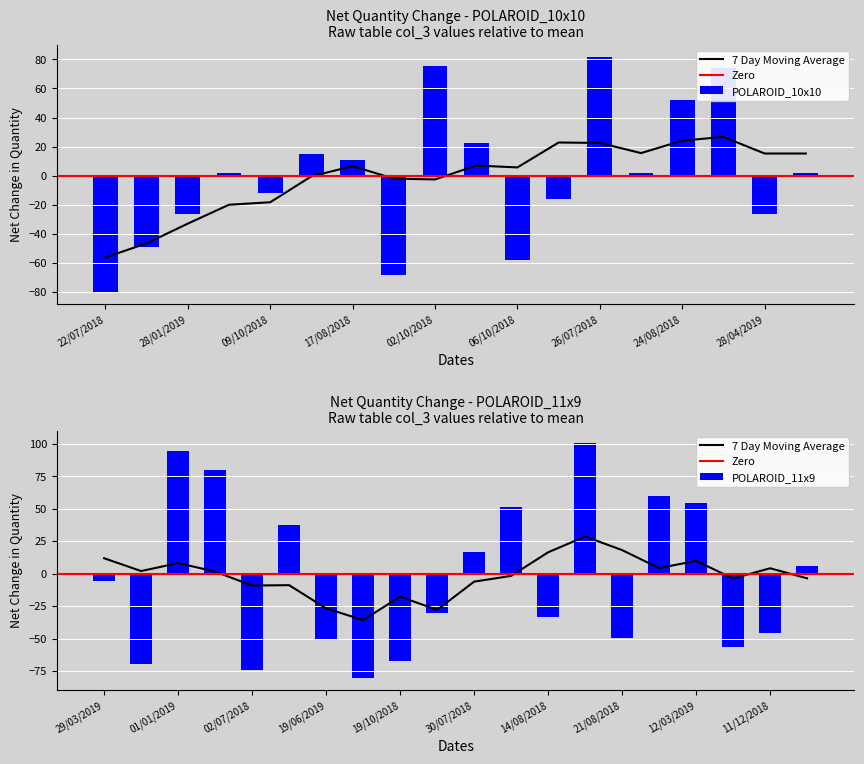

At which label does POLAROID_10x10 reach its peak?

26/07/2018